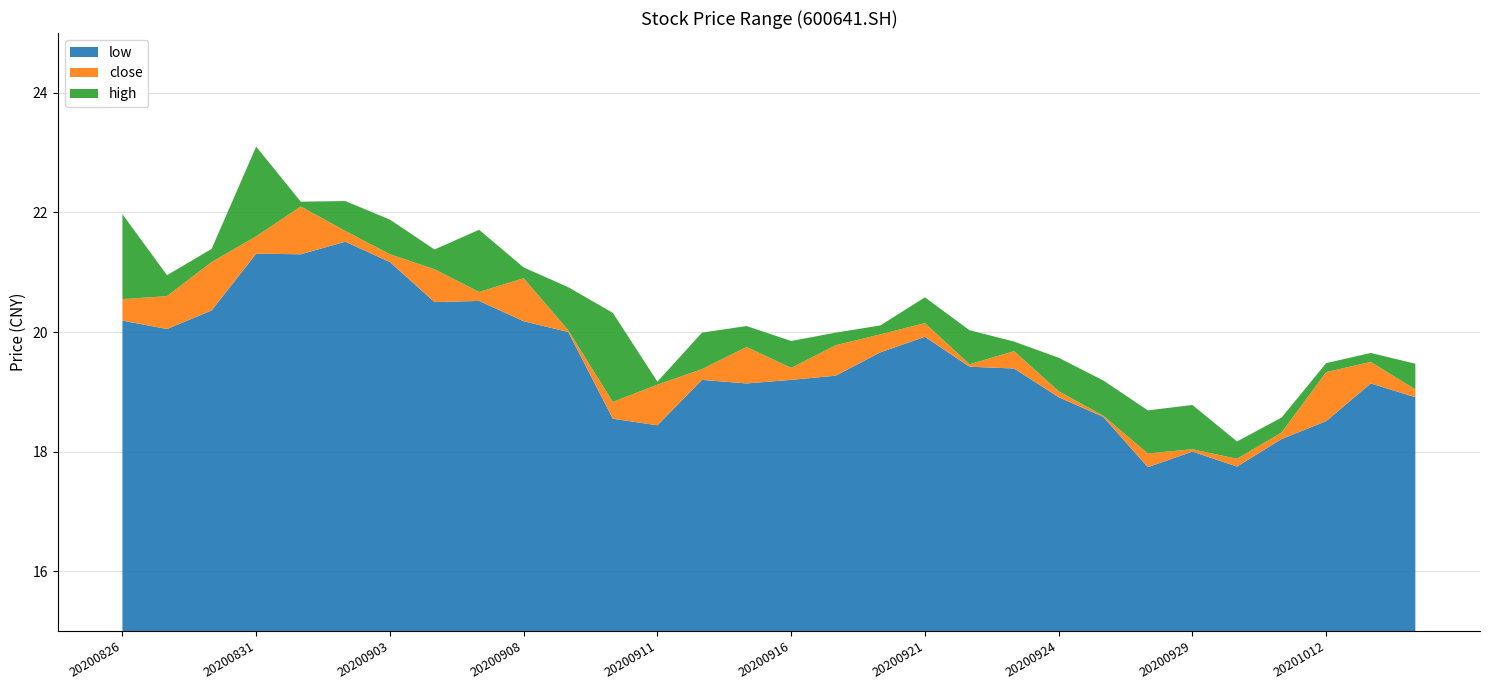

Reading left to right, what are all the values shown in this chart?

close: 20.6	20.6	21.2	21.6	22.1	21.7	21.3	21.1	20.7	20.9	20.0	18.8	19.1	19.4	19.8	19.4	19.8	20.0	20.1	19.5	19.7	19.0	18.6	18.0	18.0	17.9	18.3	19.3	19.5	19.0
high: 22.0	20.9	21.4	23.1	22.2	22.2	21.9	21.4	21.7	21.1	20.8	20.3	19.2	20.0	20.1	19.9	20.0	20.1	20.6	20.0	19.8	19.6	19.2	18.7	18.8	18.2	18.6	19.5	19.6	19.5
low: 20.2	20.1	20.4	21.3	21.3	21.5	21.2	20.5	20.5	20.2	20.0	18.6	18.4	19.2	19.1	19.2	19.3	19.7	19.9	19.4	19.4	18.9	18.6	17.7	18.0	17.8	18.2	18.5	19.1	18.9